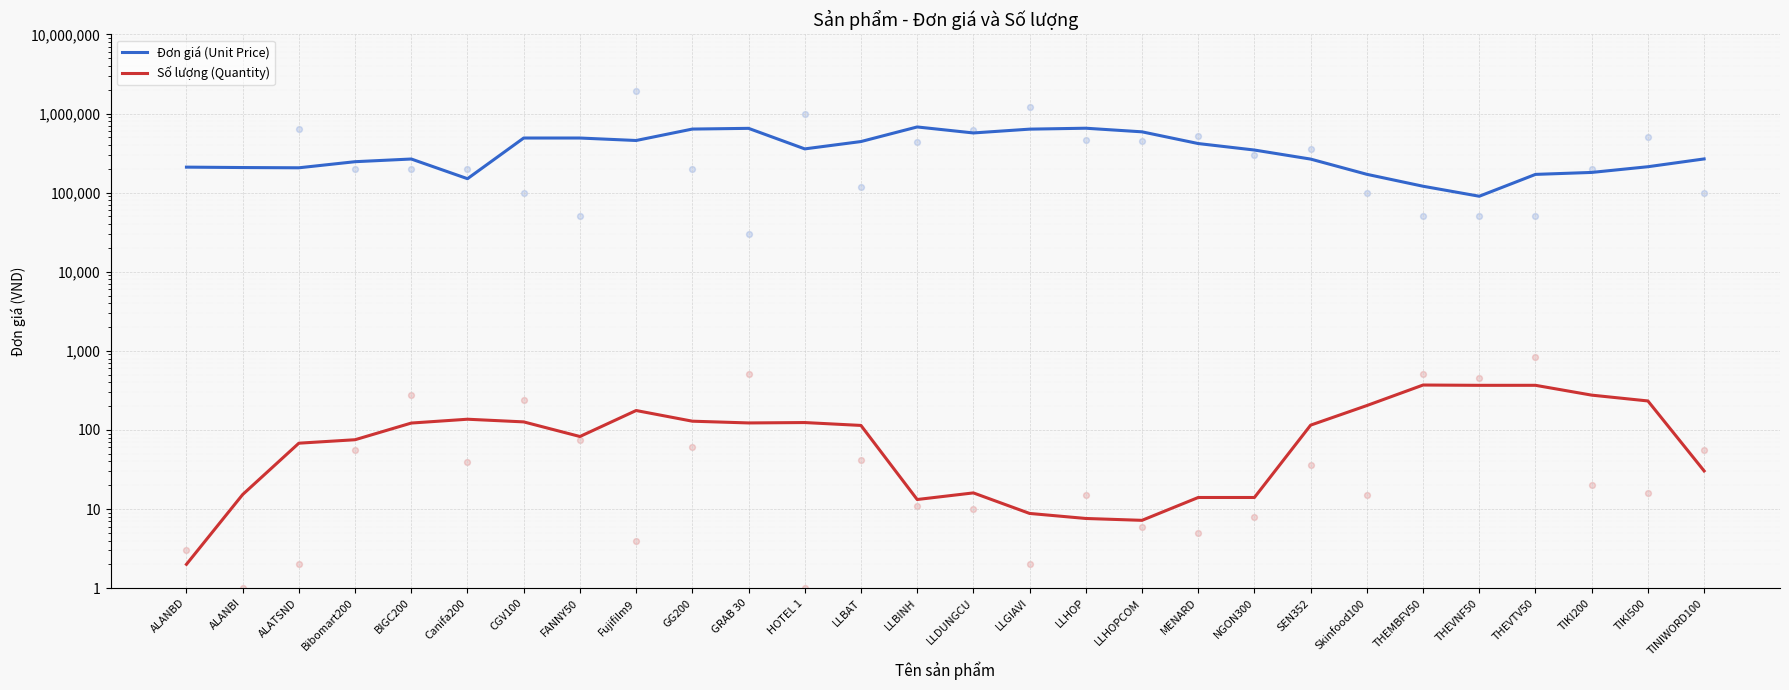

At how many categories does at least one series exceed 131368?

26